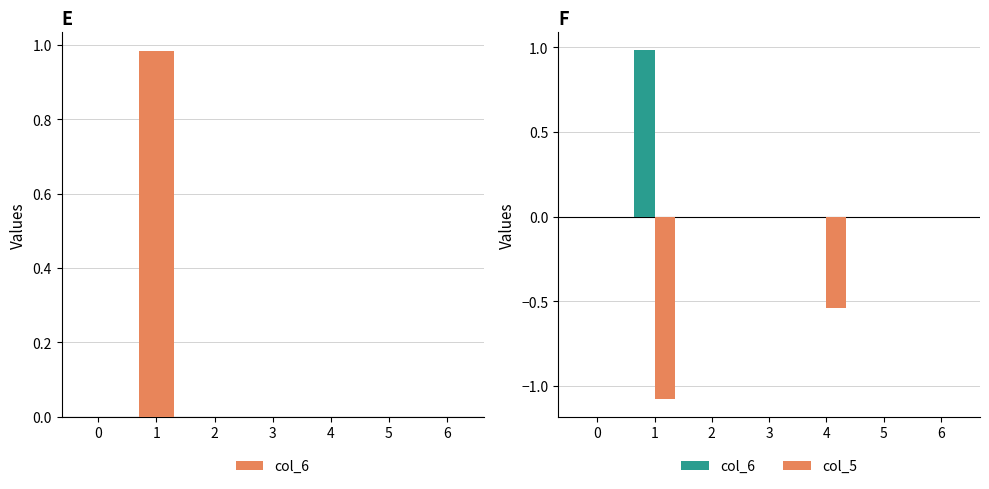

How many series are shown in this chart?

2